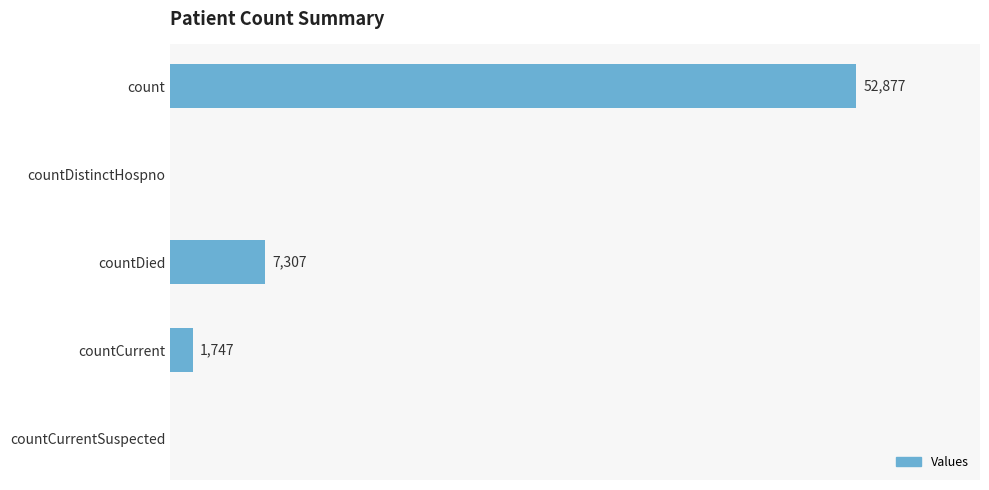

Which has a higher value, countCurrentSuspected or countCurrent?

countCurrent